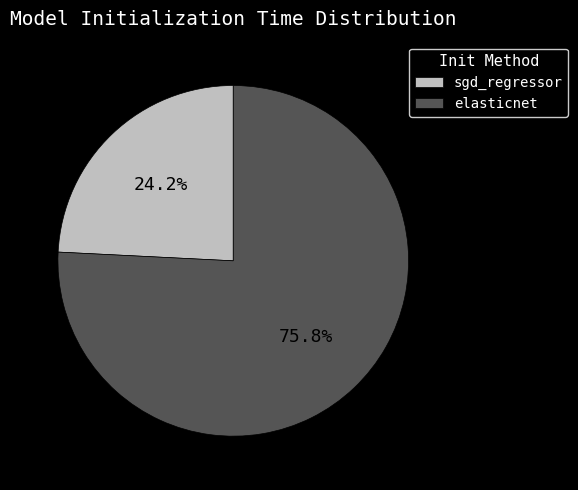

To the nearest percent, what percentage of the pie is sgd_regressor?

24%